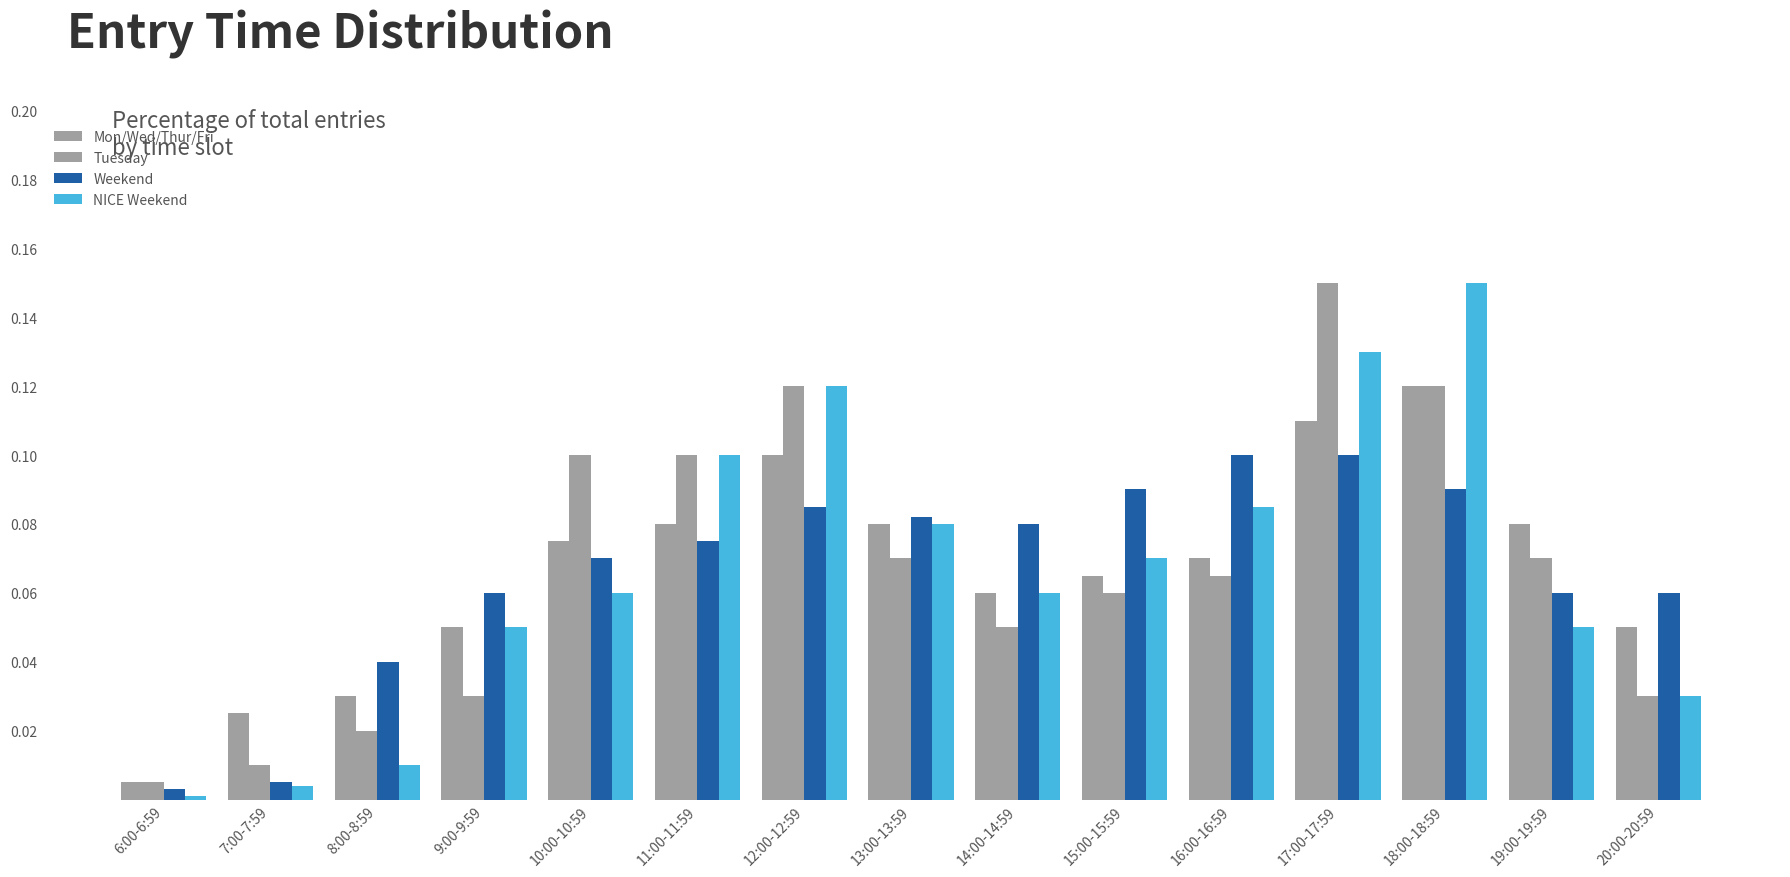

Are the bars horizontal?

No